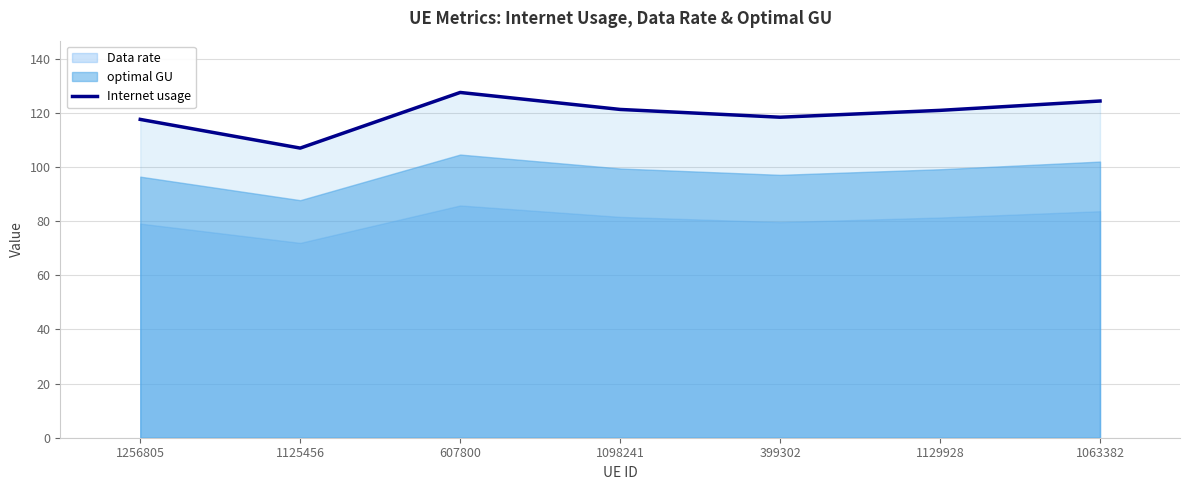

At which category does the data reach its first local valley?

1125456